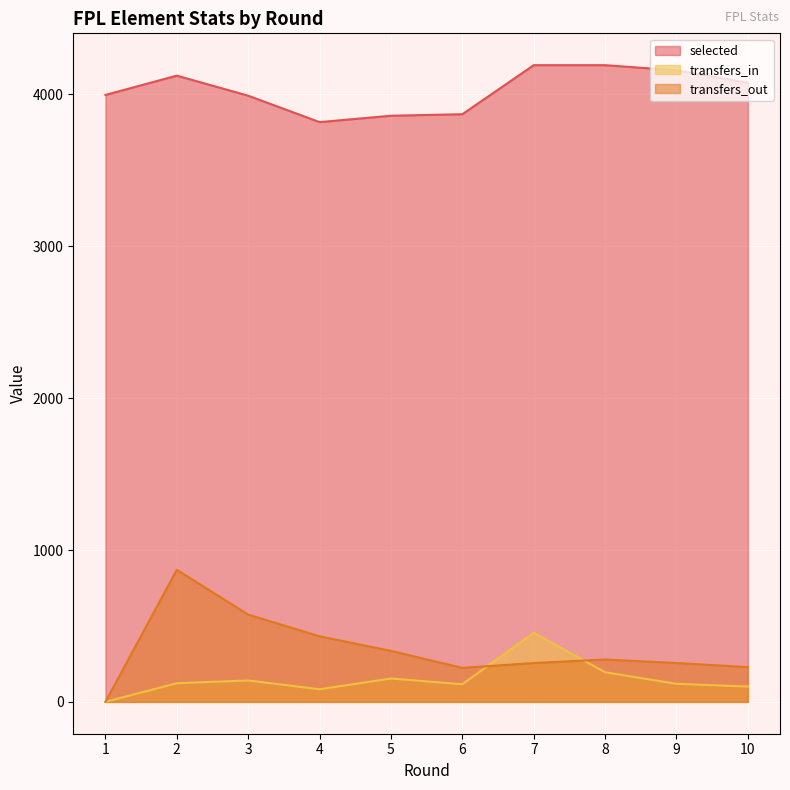

Rank the series at 4 from highest to lowest value.

selected, transfers_out, transfers_in